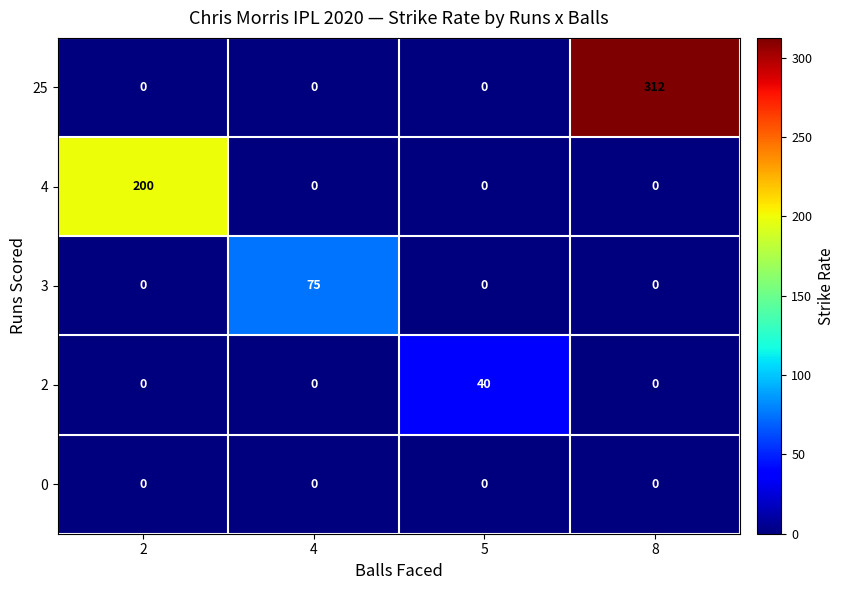

What is the spread (max minus min) of values at 2?

200